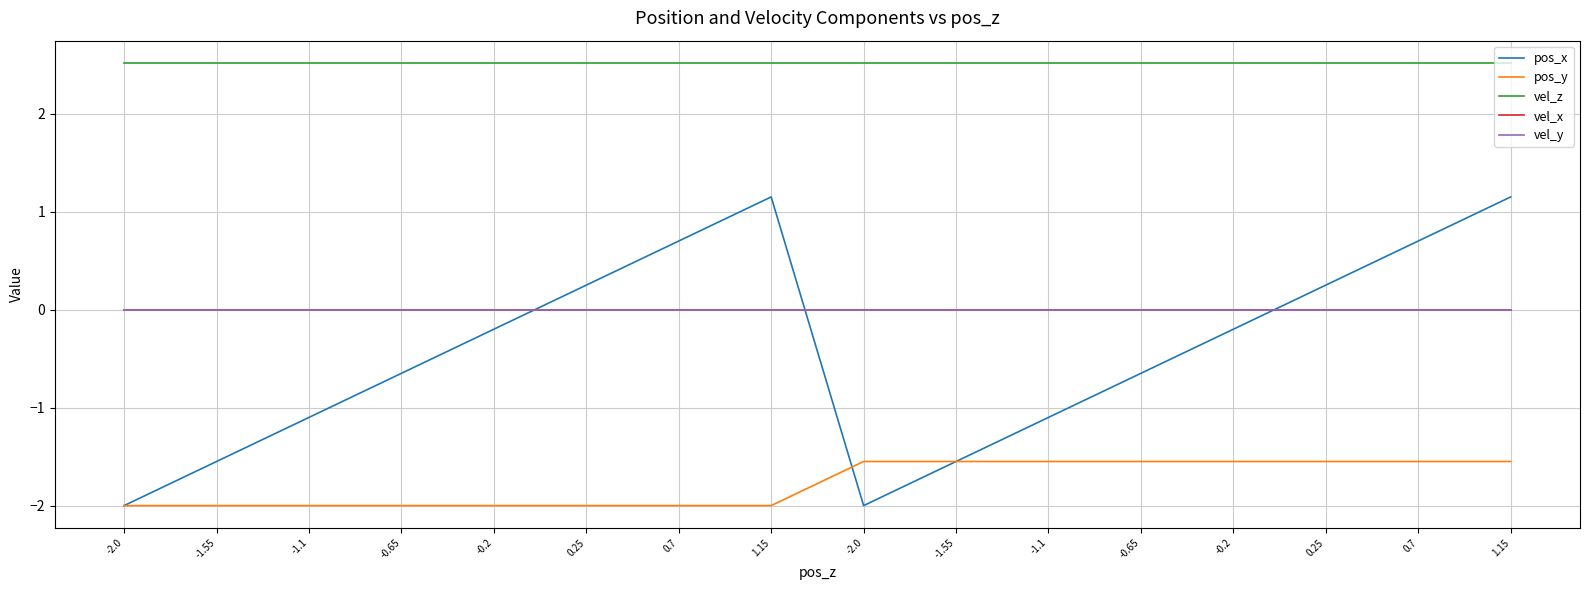

Which series changed the most between -1.55 and 0.25?

pos_x